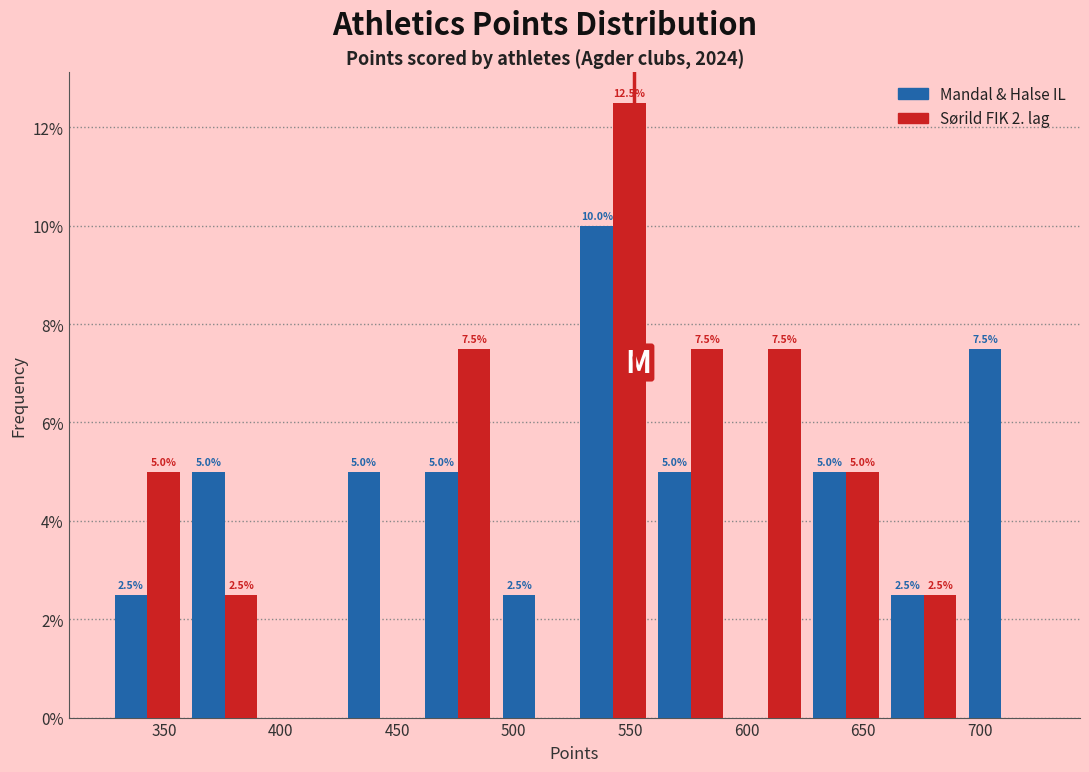

In the Mandal & Halse IL series, which range on the x-axis has the tallest bar?

525 to 560